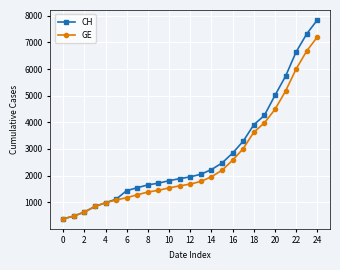

What is the maximum value for GE?

7205